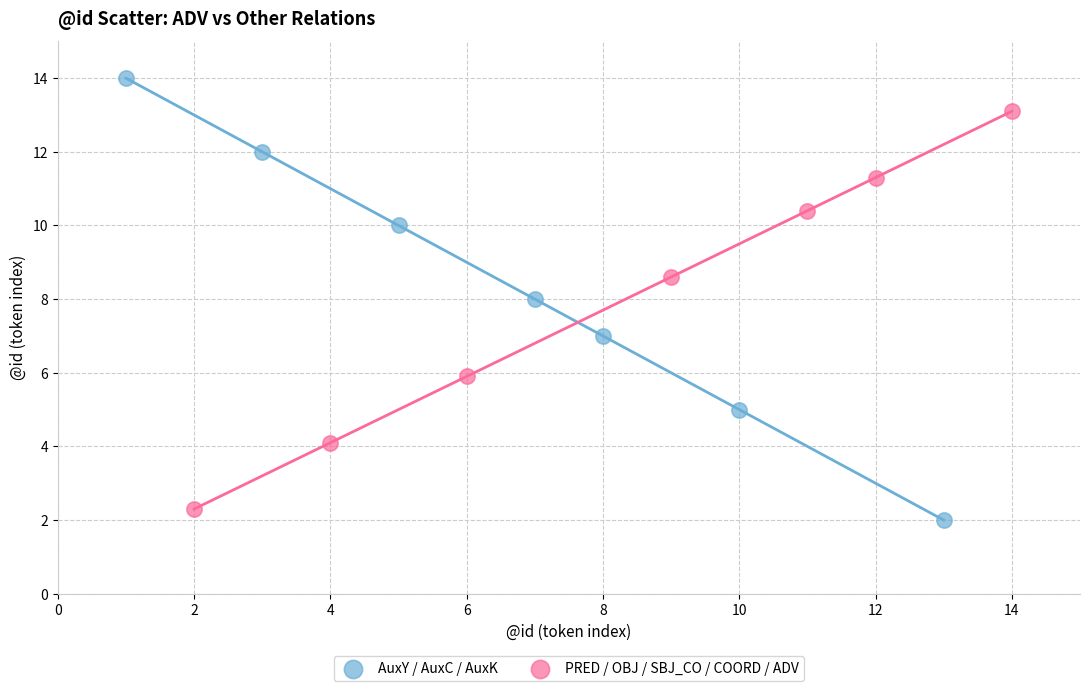

What are all the series names shown in the legend?

AuxY / AuxC / AuxK, PRED / OBJ / SBJ_CO / COORD / ADV